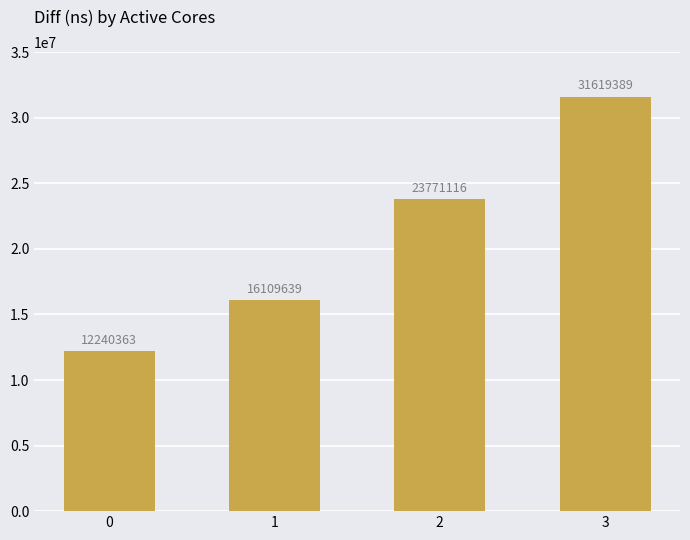

What is the sum of the values at 3 and 0?

43859752